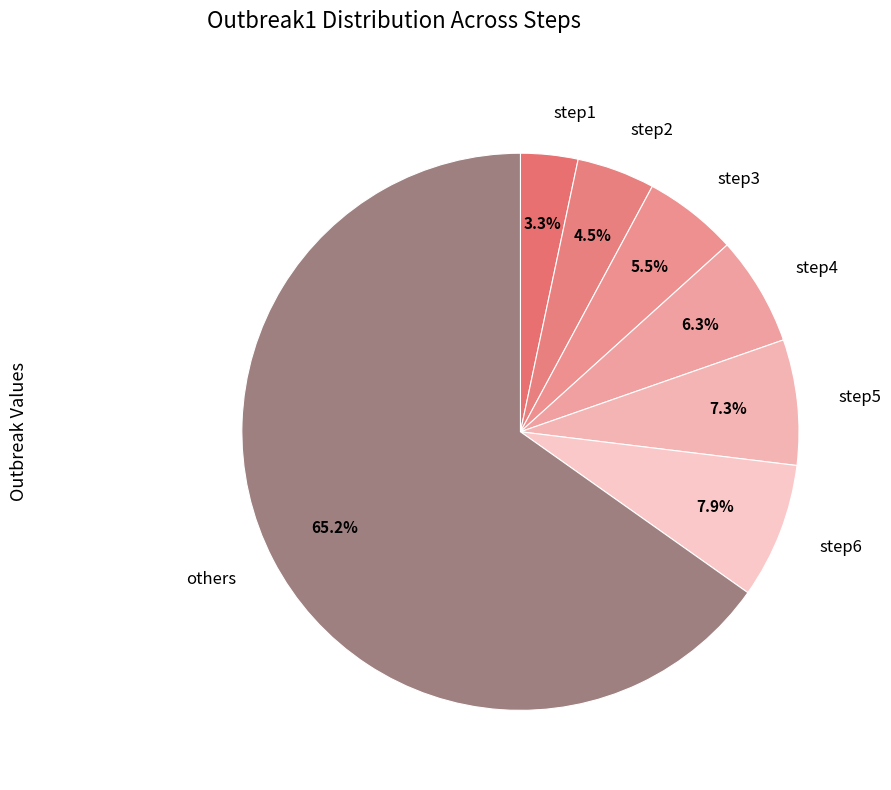

Rank the categories by value from highest to lowest.

others, step6, step5, step4, step3, step2, step1